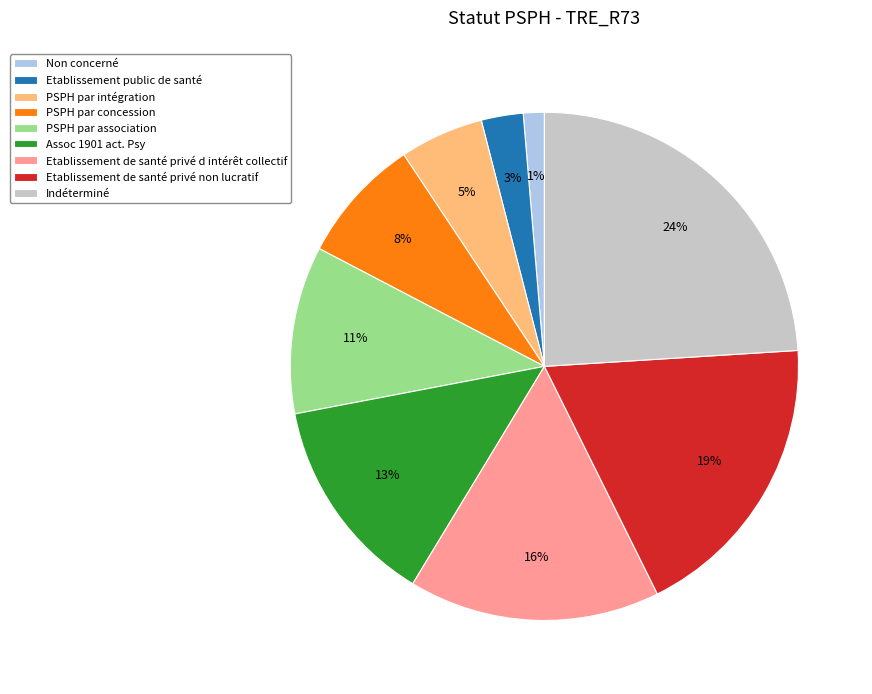

To the nearest percent, what is the difference between the largest and smallest slice percentages?

23%